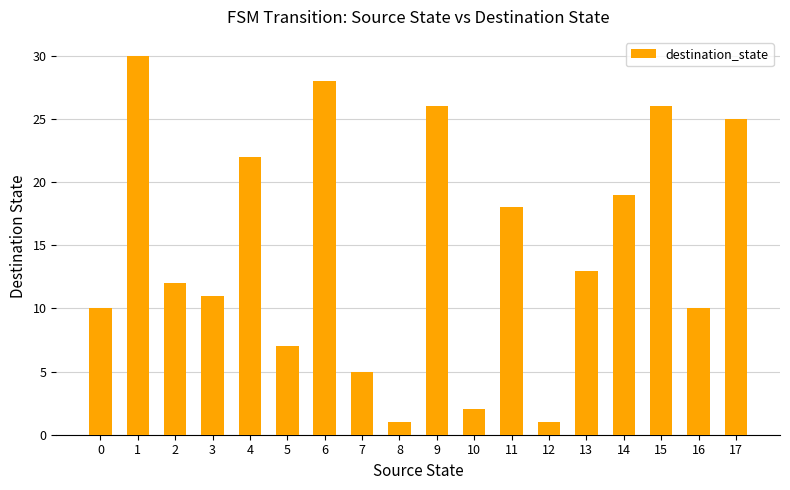

How many values are below 13?

9